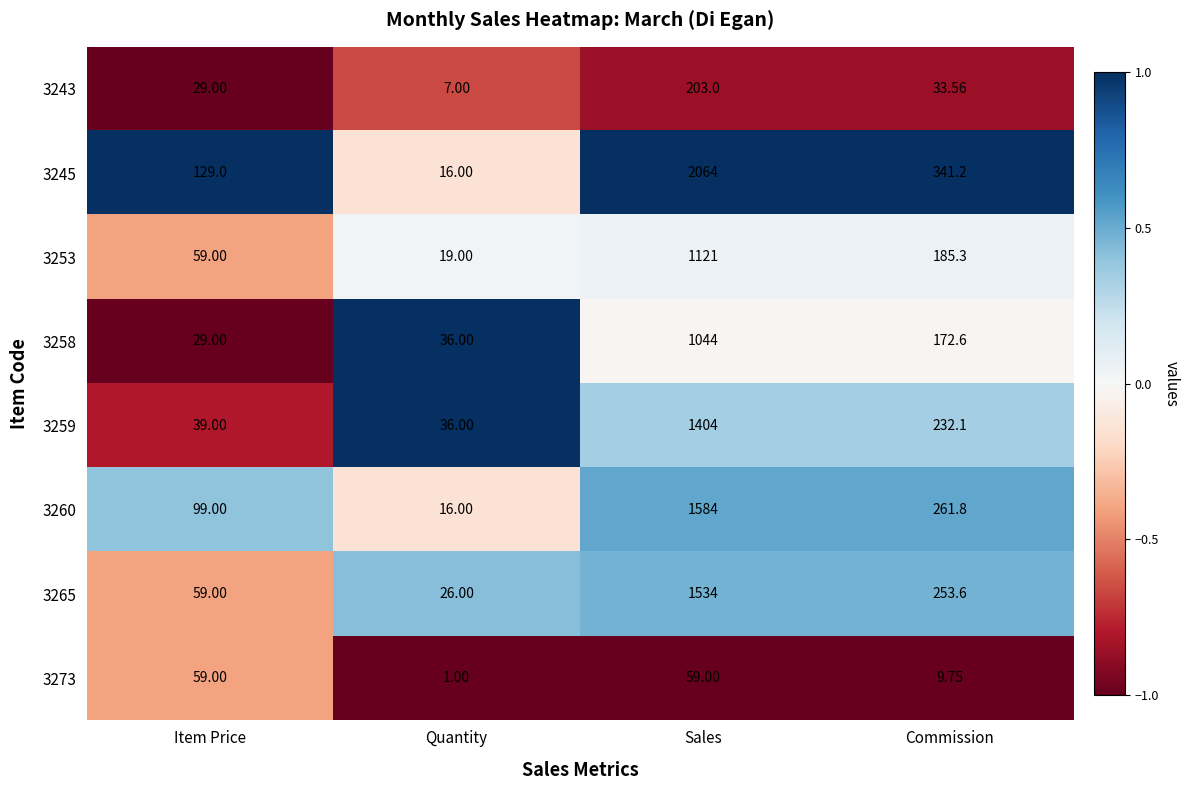

Where is 3258 nearest to the value 536?

Commission